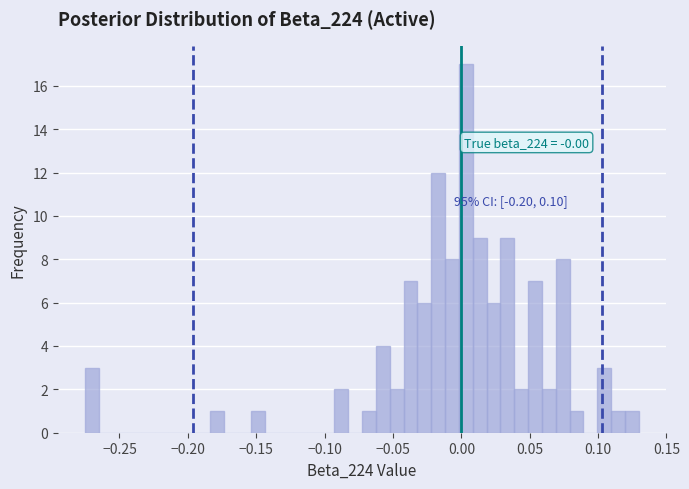

Read against the x-axis, roughly where is the centre of the tallest bar?

0.005